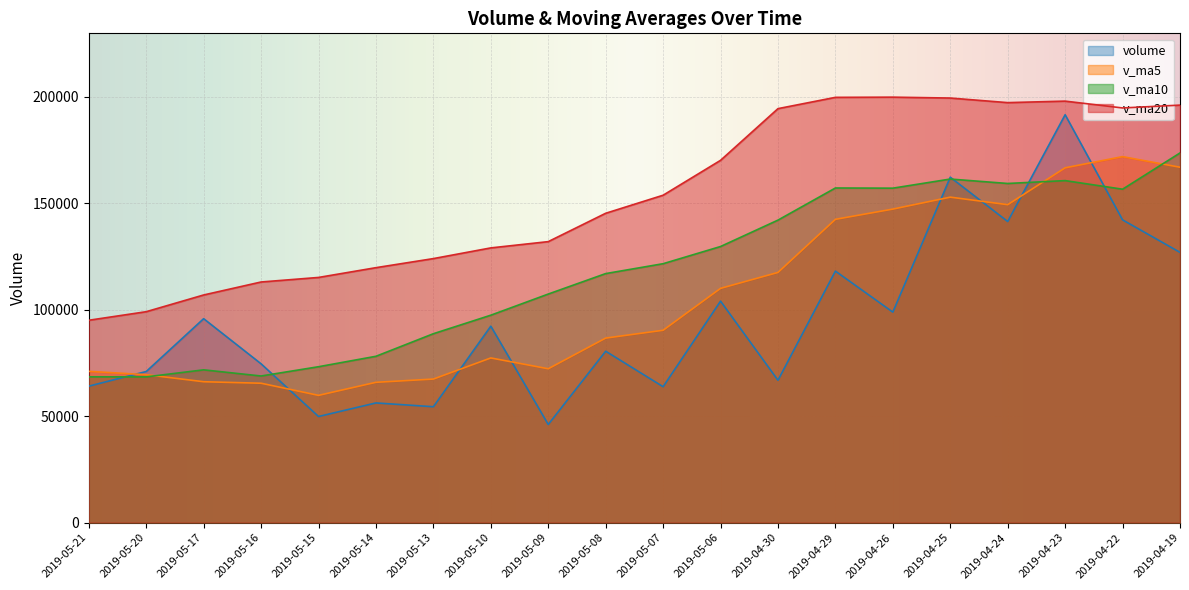

What are all the series names shown in the legend?

volume, v_ma5, v_ma10, v_ma20